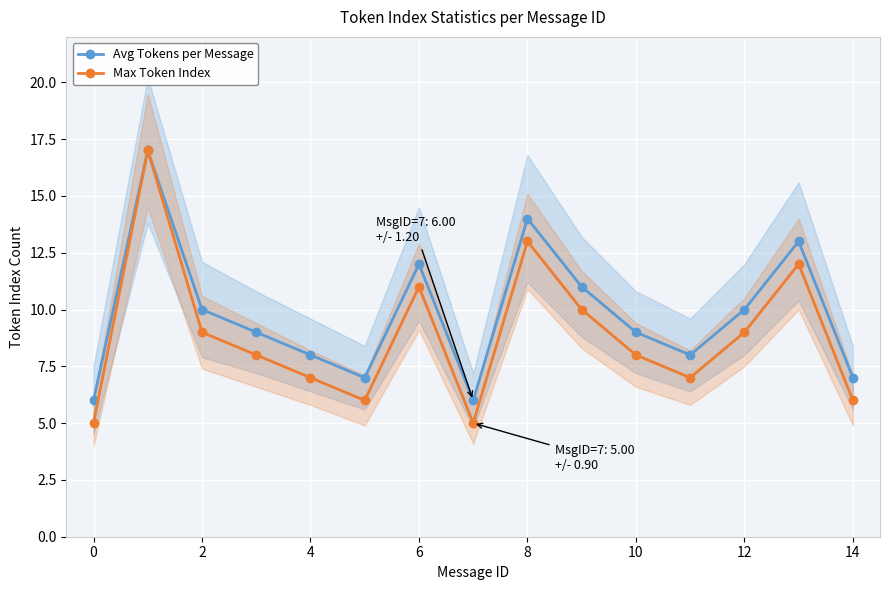

True or false: Avg Tokens per Message has a value of 3 at 2.

False